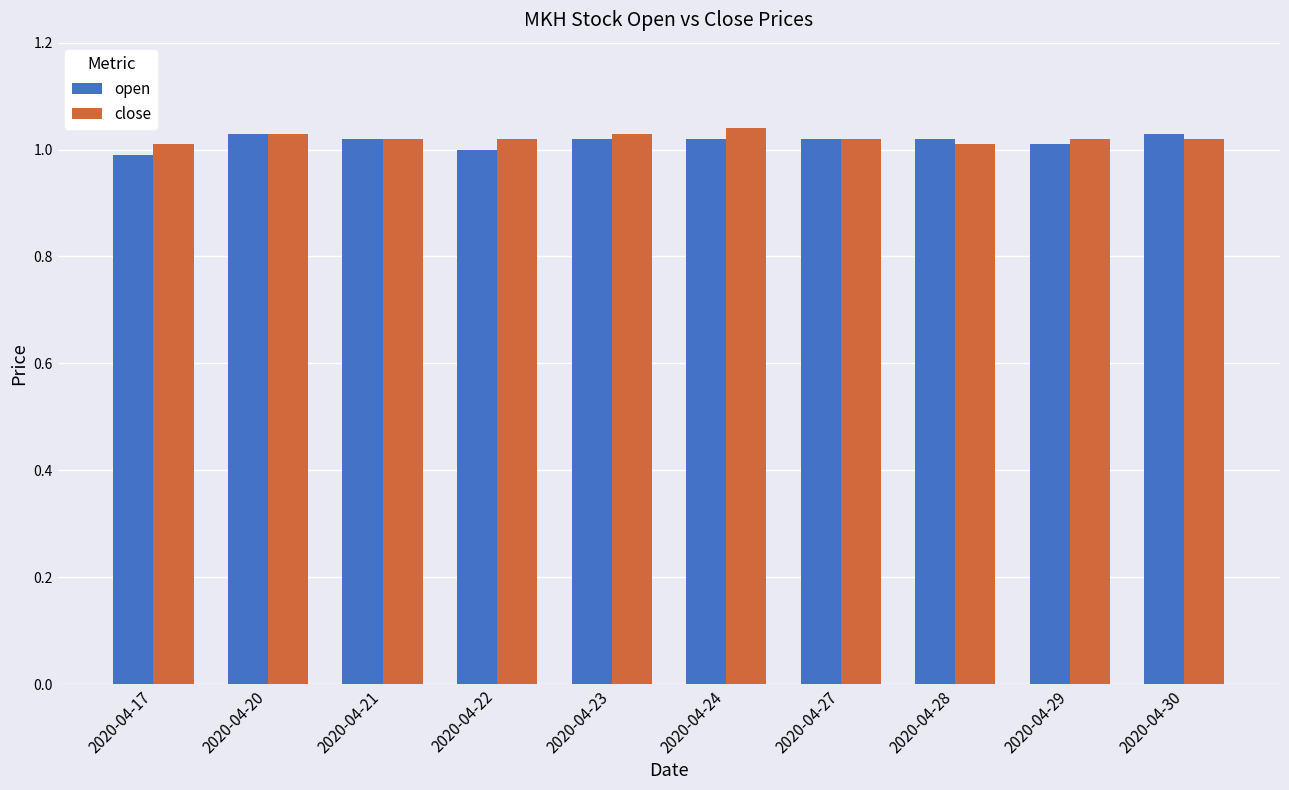

What is the total value across all series at 2020-04-17?

2.0